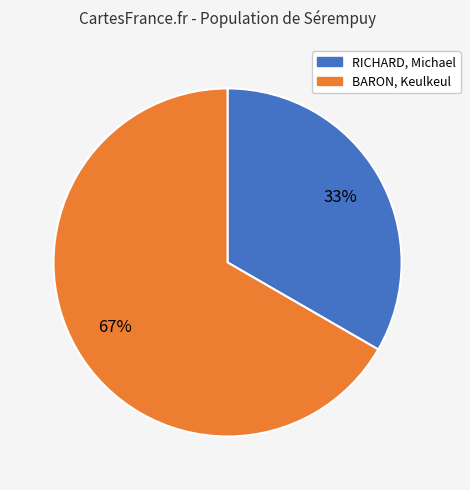

To the nearest percent, what portion does RICHARD, Michael represent?

33%